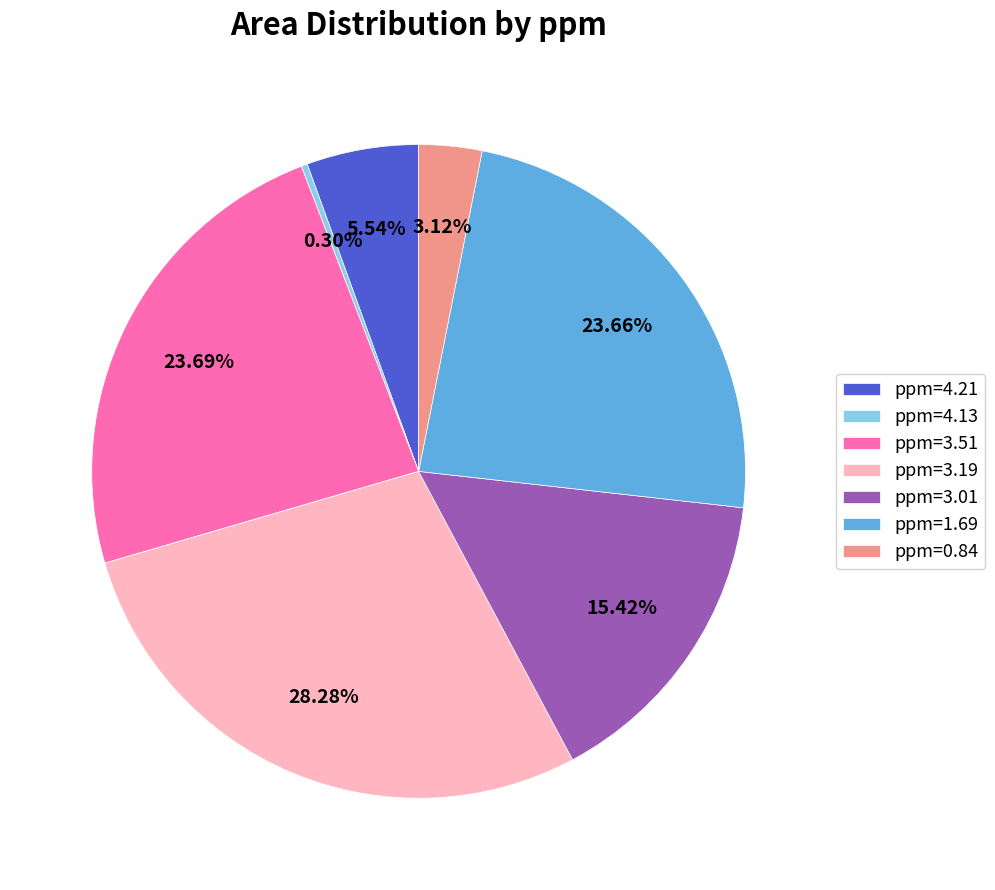

Which slice is the smallest?

ppm=4.13